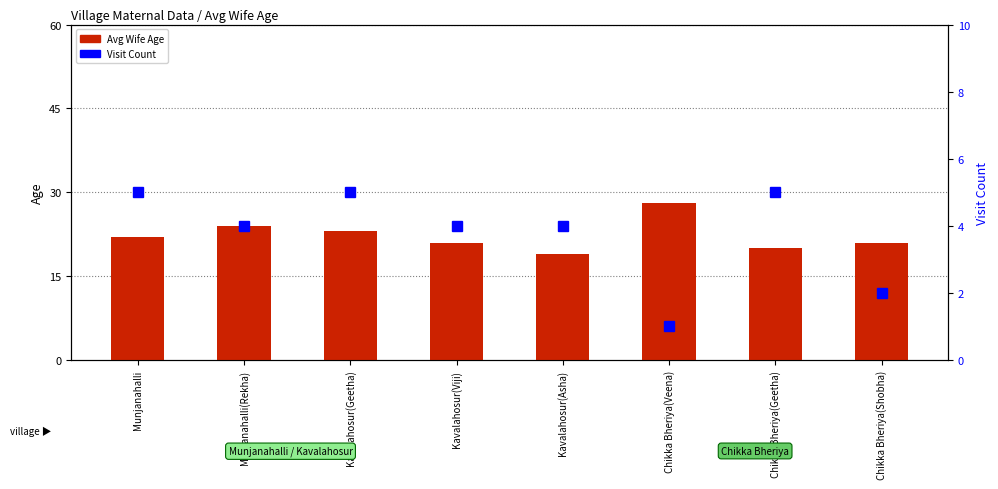

The value of Avg Wife Age at Kavalahosur(Geetha) is 23. True or false?

True